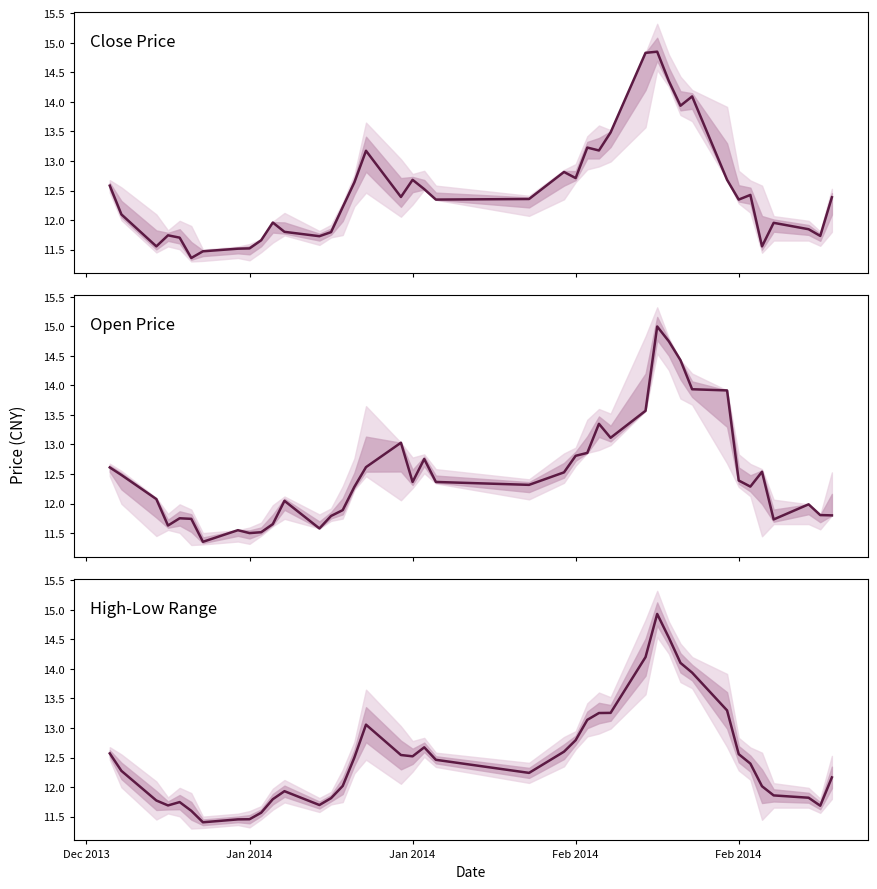

Reading right to left, list all the values displayed in this chart.

Close Price: 12.4	11.7	11.8	12.0	11.6	12.4	12.3	12.7	14.1	13.9	14.4	14.8	14.8	13.5	13.2	13.2	12.7	12.8	12.4	12.3	12.5	12.7	12.4	13.2	12.6	12.2	11.8	11.7	11.8	12.0	11.7	11.5	11.5	11.5	11.4	11.7	11.7	11.6	12.1	12.6
Open Price: 11.8	11.8	12.0	11.7	12.5	12.3	12.4	13.9	13.9	14.4	14.7	15.0	13.6	13.1	13.3	12.9	12.8	12.5	12.3	12.4	12.8	12.4	13.0	12.6	12.3	11.9	11.8	11.6	12.0	11.7	11.5	11.5	11.5	11.4	11.7	11.8	11.6	12.1	12.5	12.6
High-Low Range: 12.2	11.7	11.8	11.9	12.0	12.4	12.6	13.3	13.9	14.1	14.5	14.9	14.2	13.3	13.3	13.1	12.8	12.6	12.2	12.5	12.7	12.5	12.5	13.1	12.5	12.0	11.8	11.7	11.9	11.8	11.6	11.5	11.5	11.4	11.6	11.7	11.7	11.8	12.3	12.6